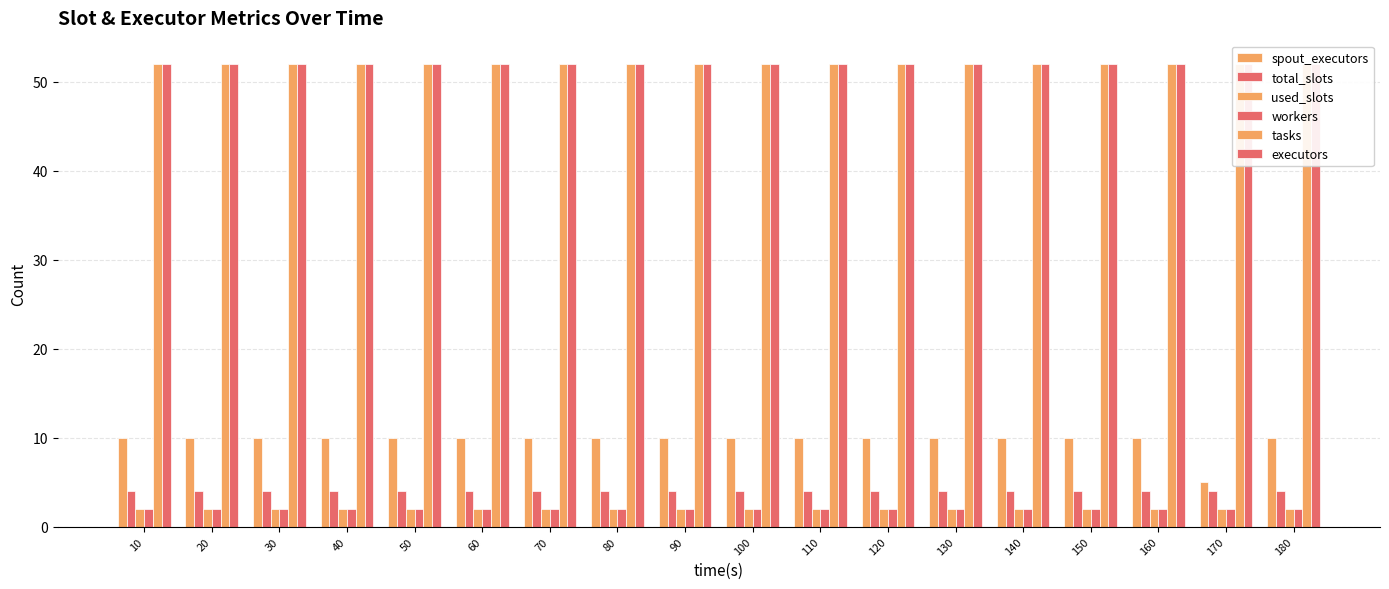

What is the maximum value for tasks?

52